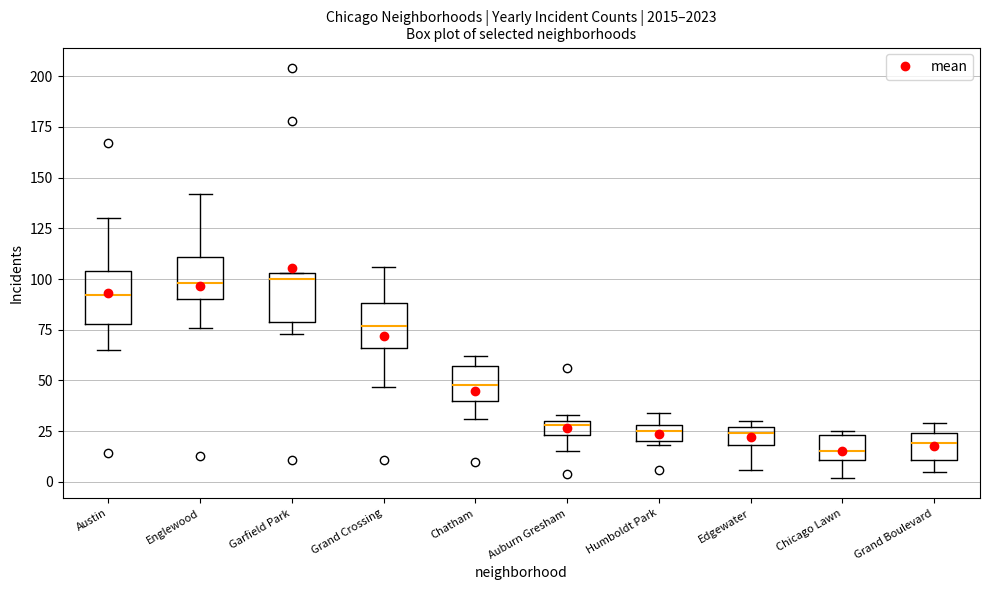

Where is the upper edge of the box for Auburn Gresham on the y-axis? The values are not printed on the chart, so give them approximately, as read against the axis.

30